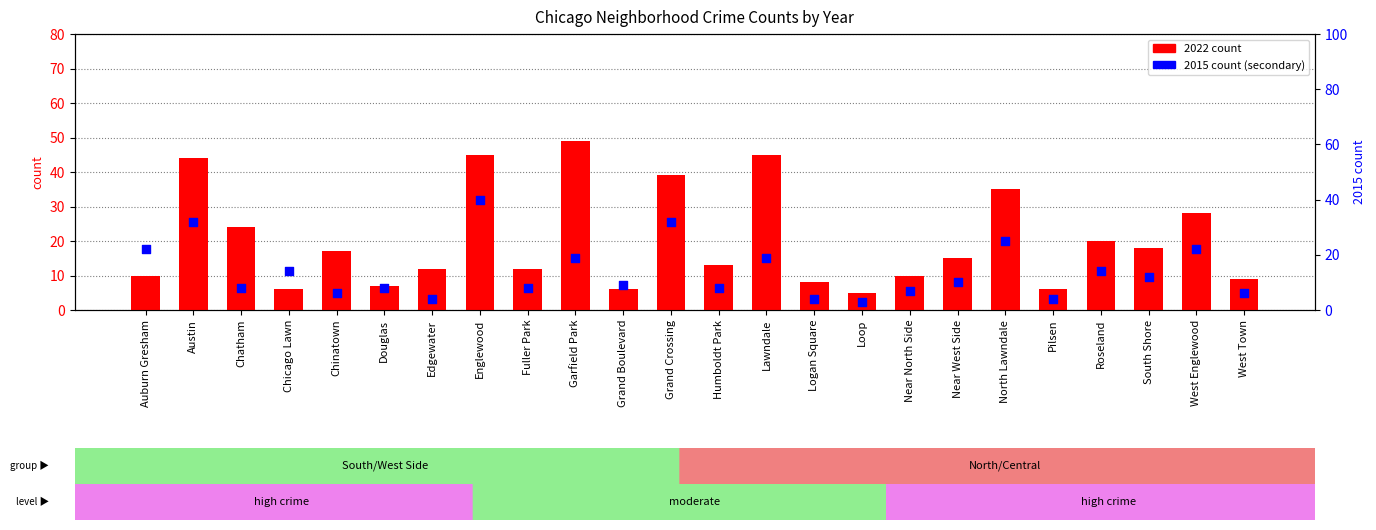

At how many categories does at least one series exceed 48?

1